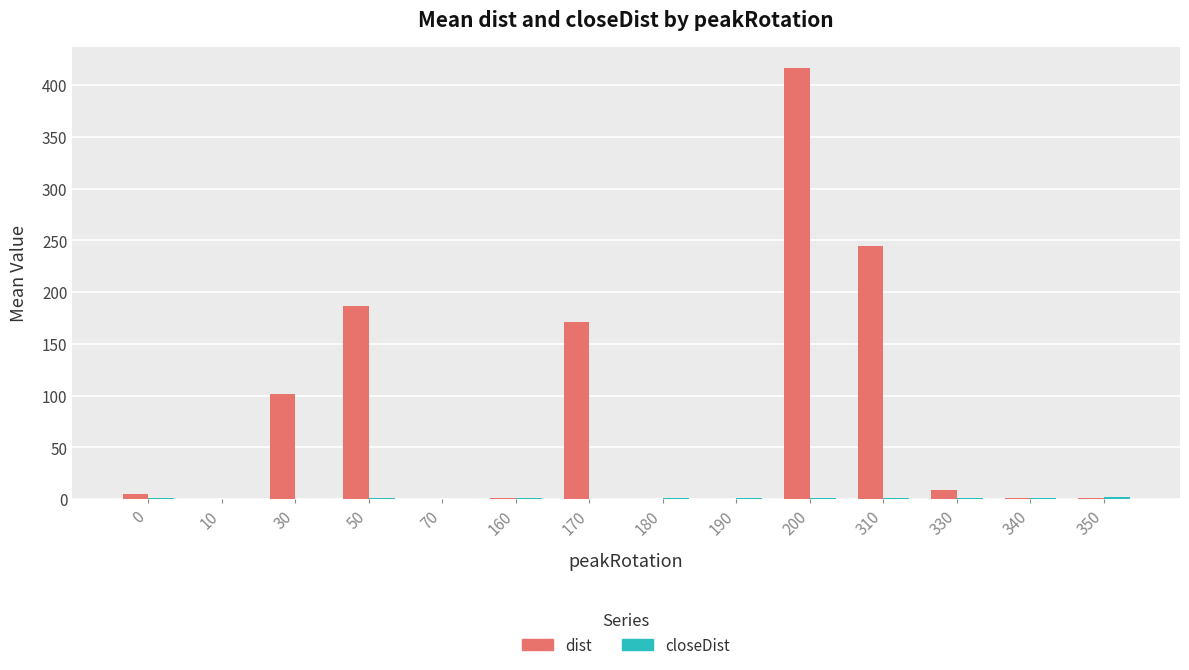

How many distinct data groups are displayed?

2